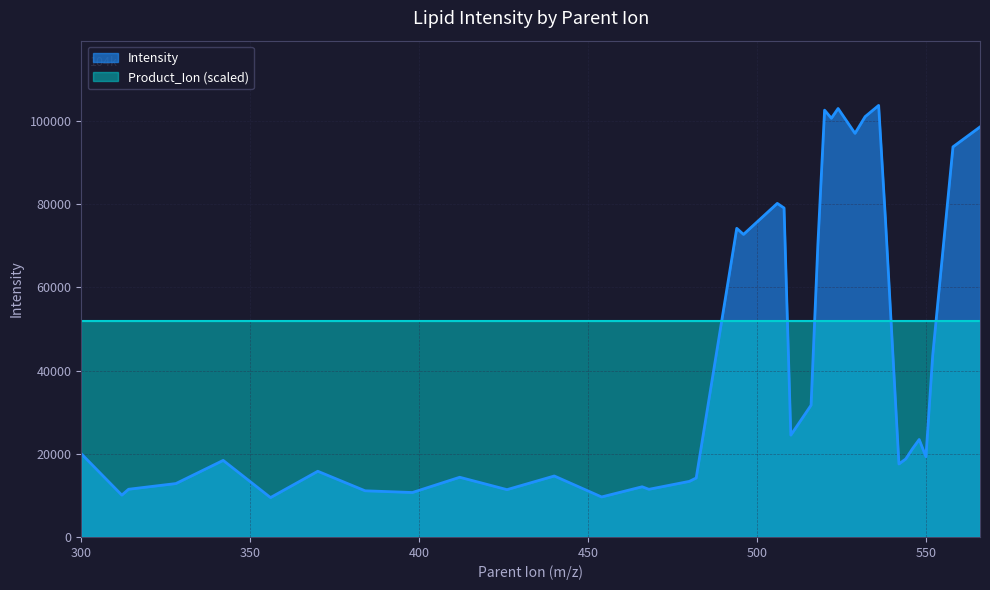

The value at 510 is 13122.7. True or false?

False